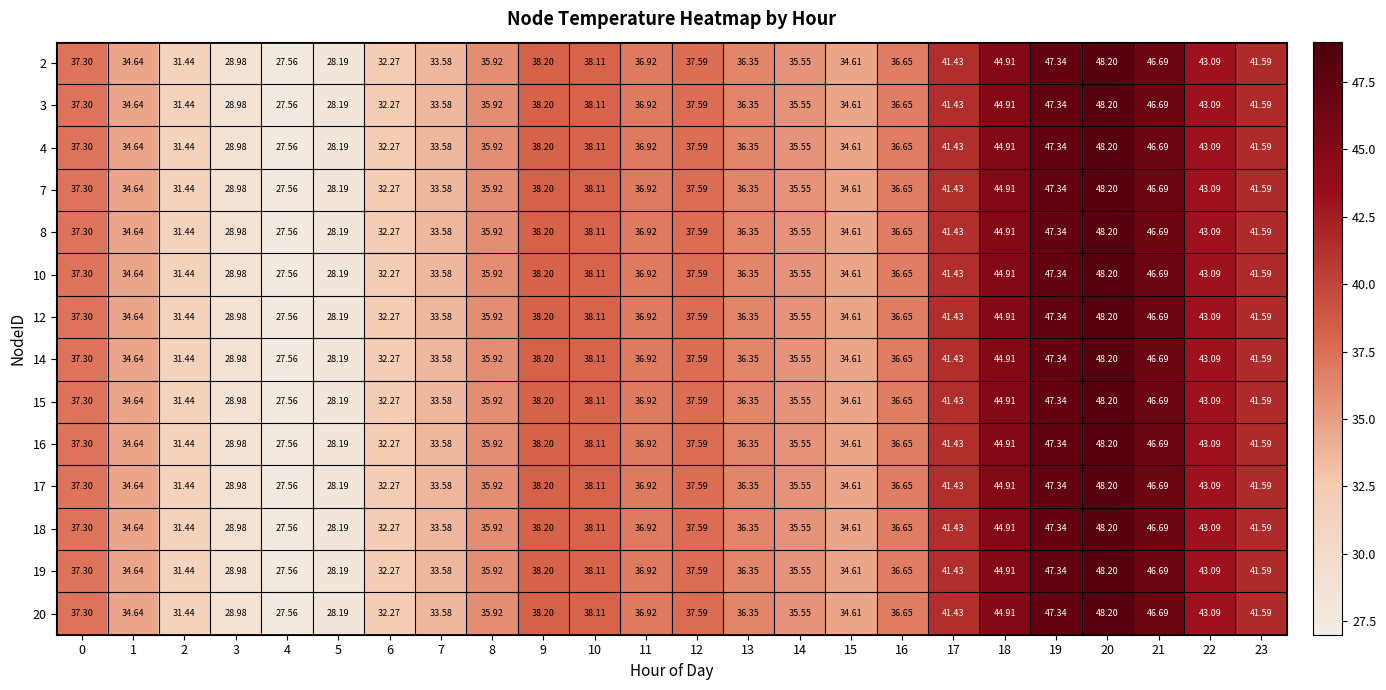

What is the greatest value displayed?

48.2